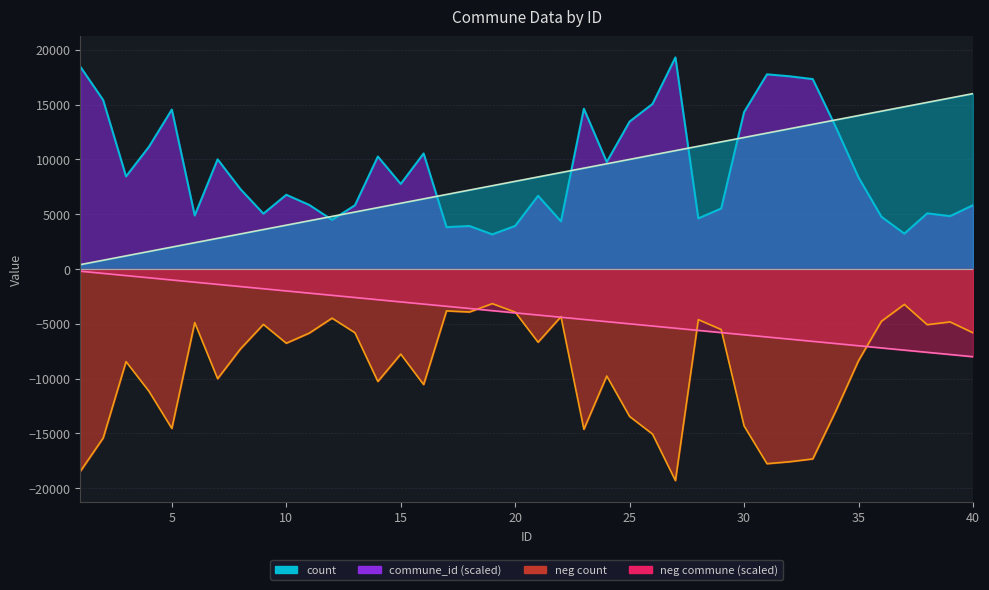

Rank the series by their maximum value, from lowest to highest.

neg_count_line, neg_commune_line, commune_line, count_line